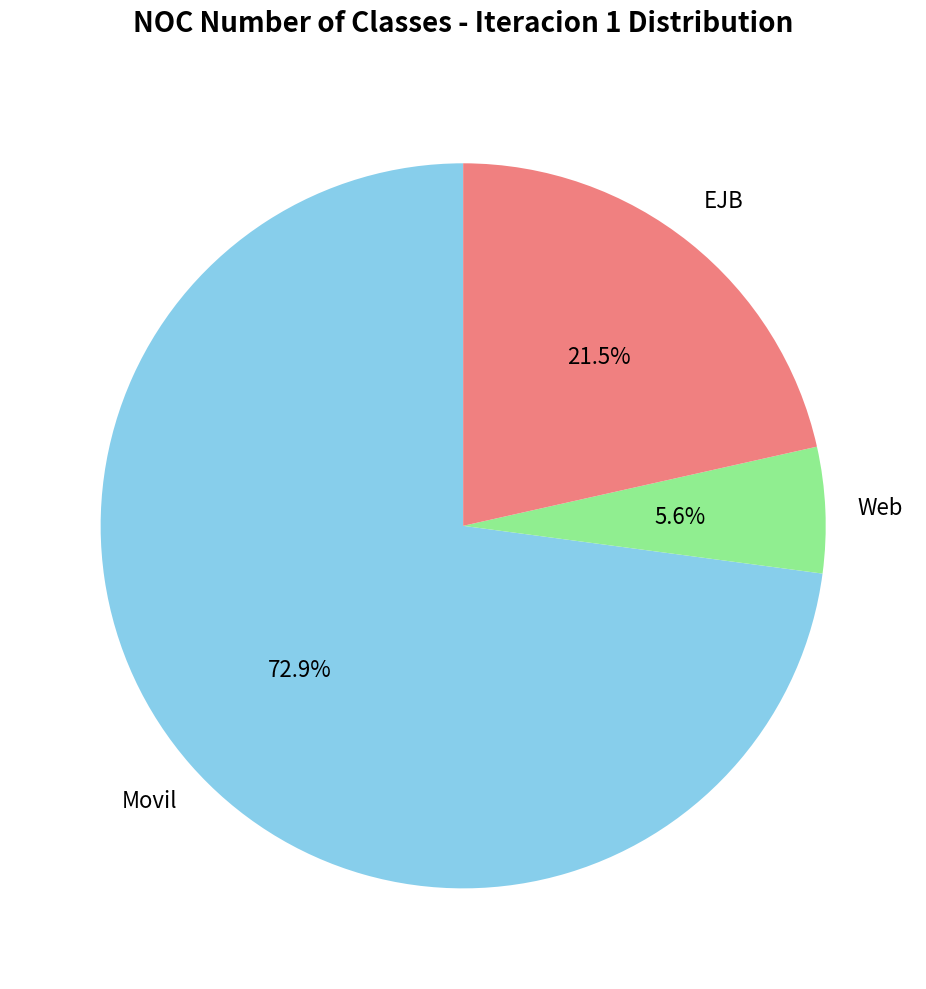

Is there any slice that represents more than half of the pie?

Yes